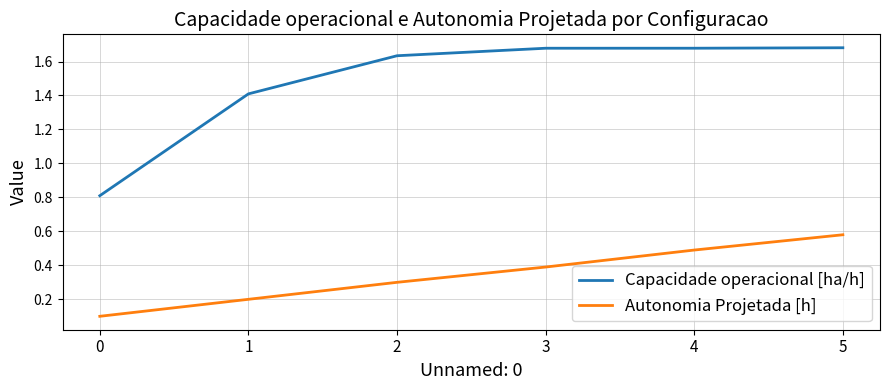

How many lines are shown in the chart?

2